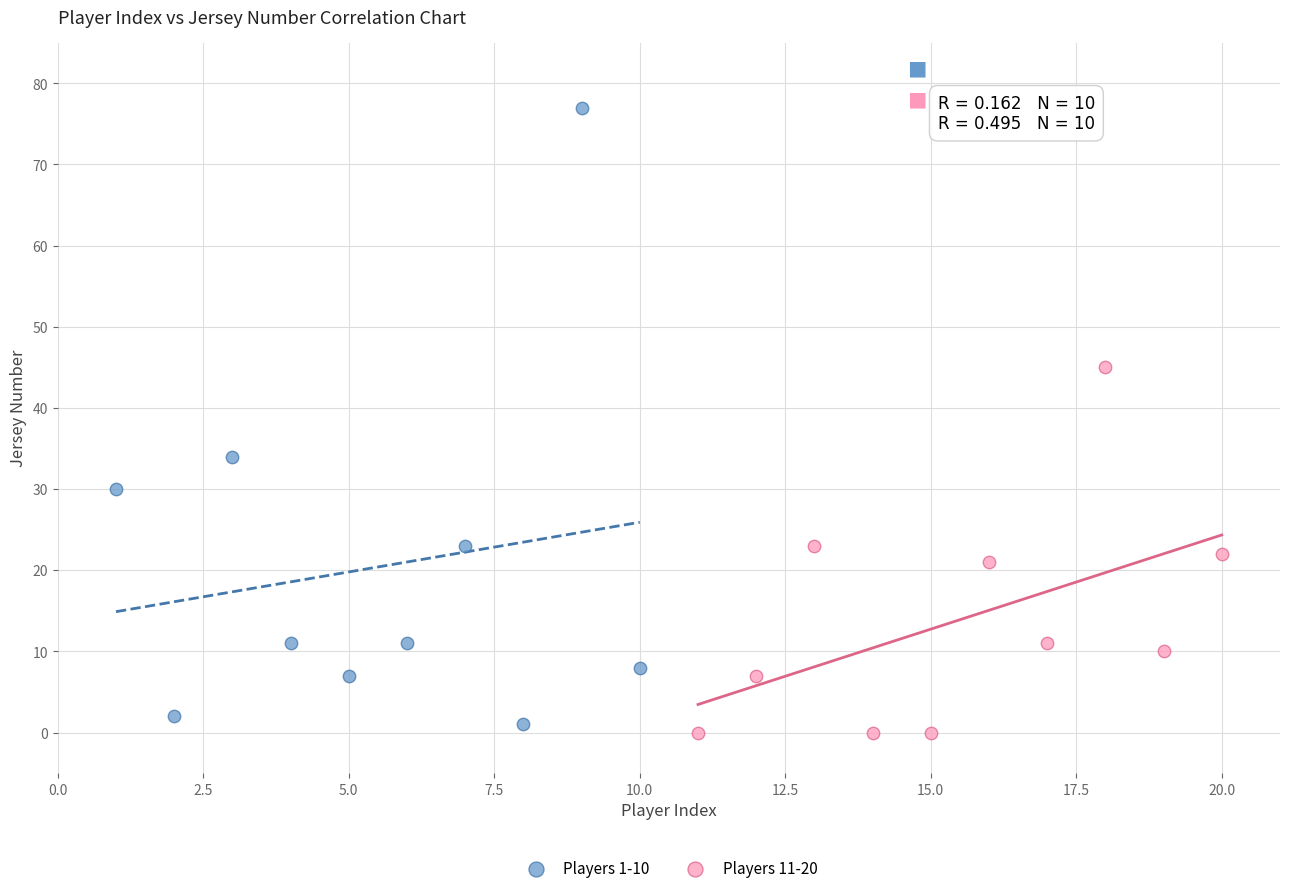

Which series has the widest spread of Y values?

Players 1-10